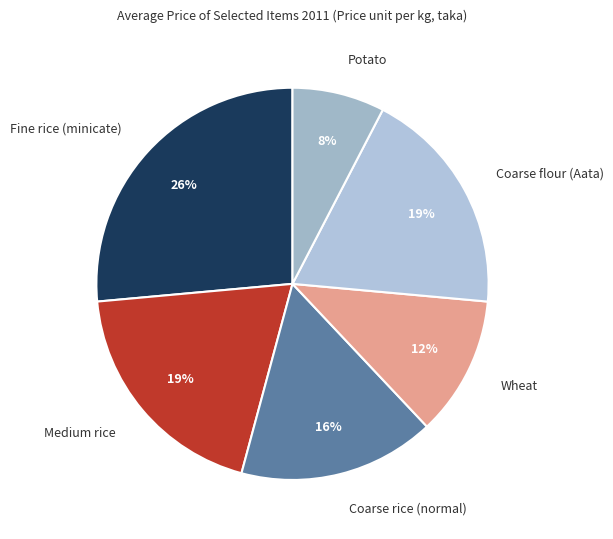

To the nearest percent, what portion does Medium rice represent?

19%